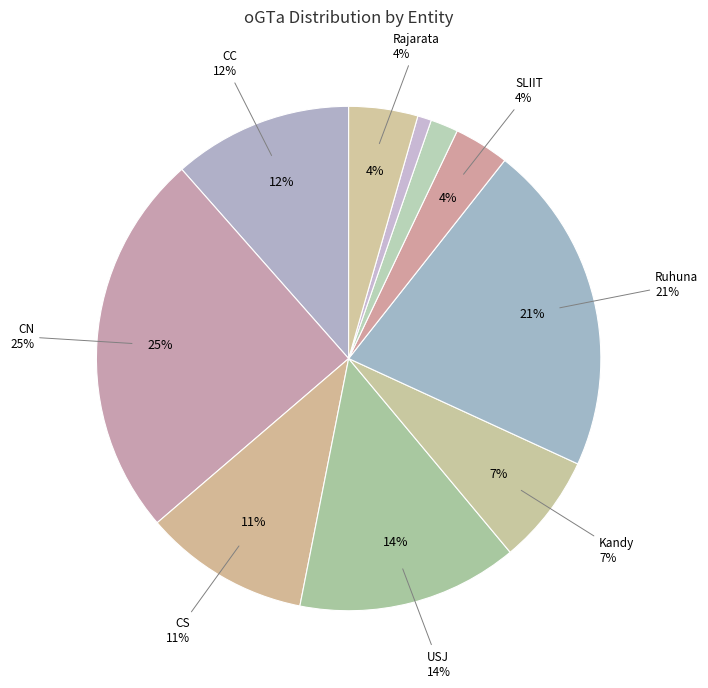

Is the sum of CS and CC greater than half?

No